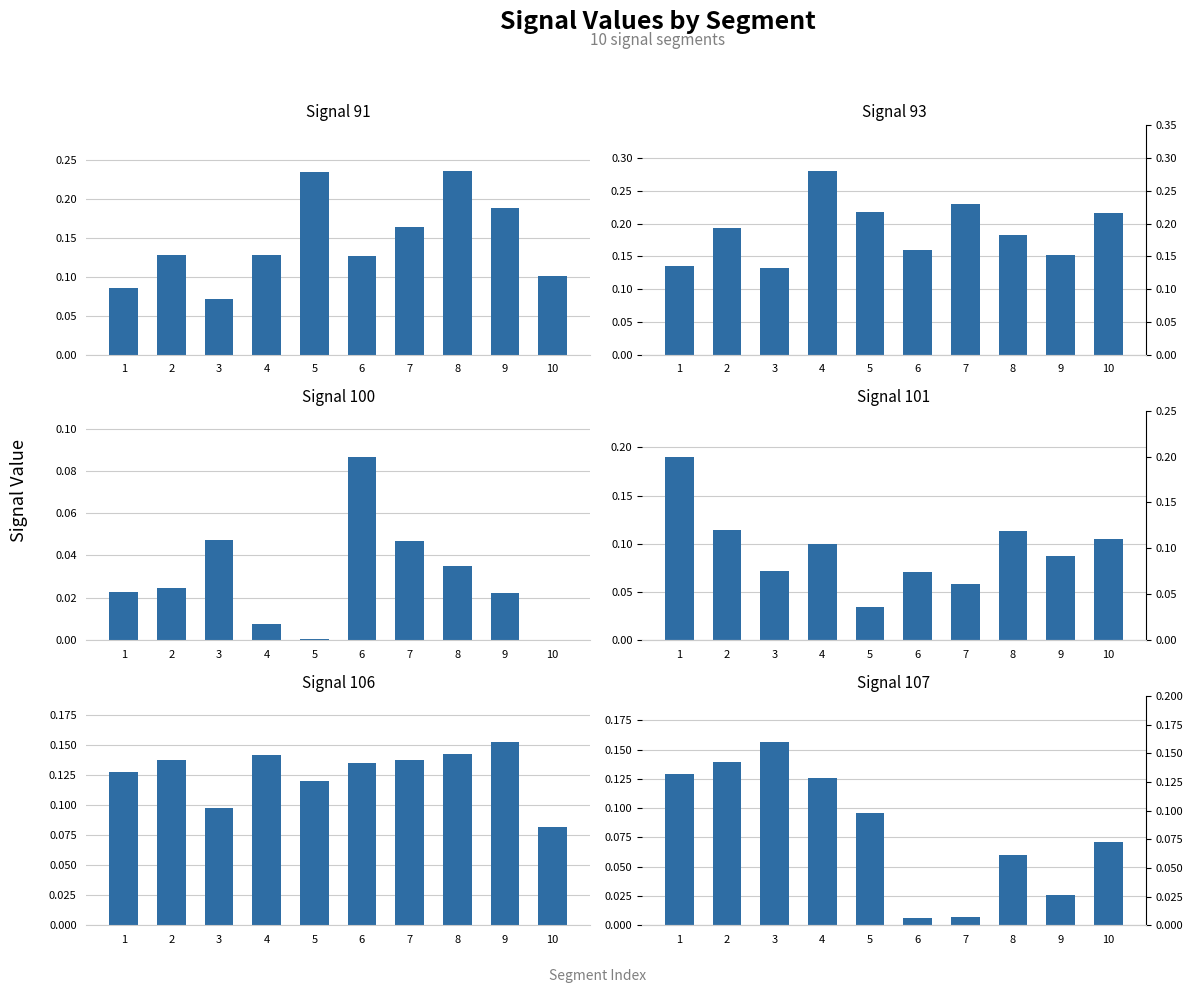

What is the average value of the Signal_Value_106 series?

0.1